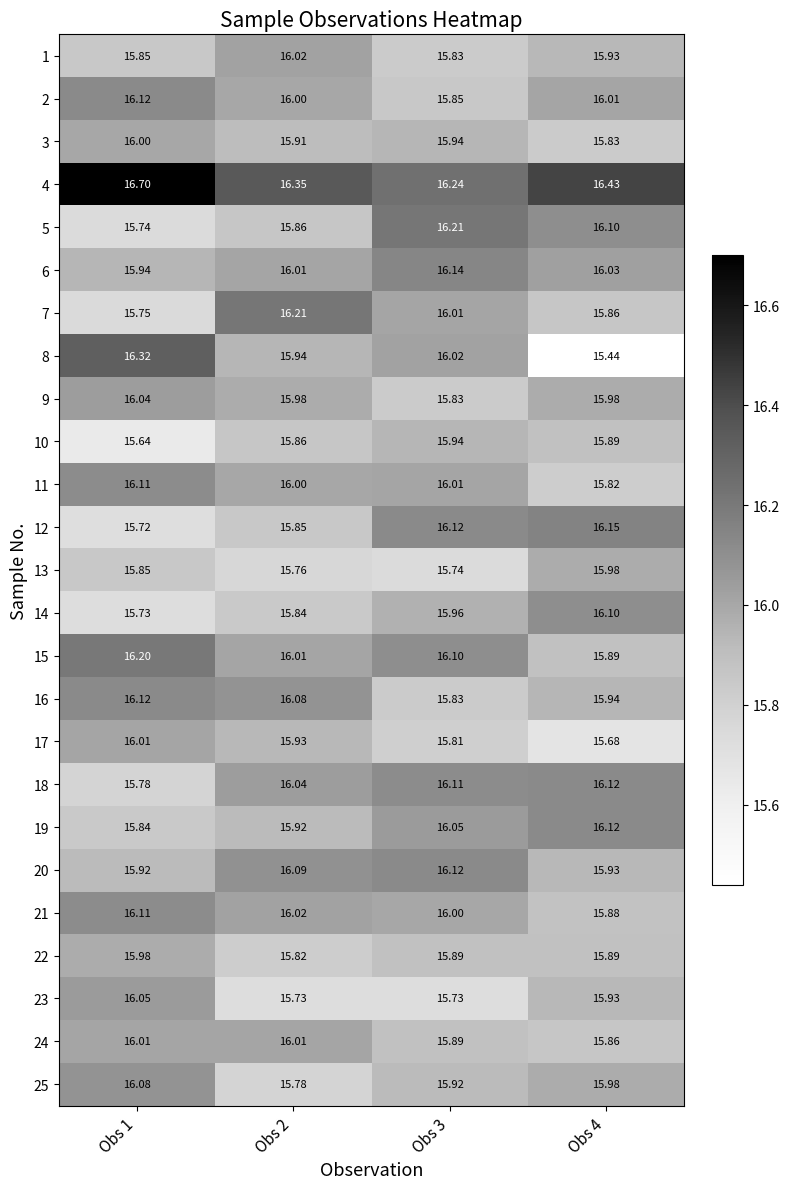

Is the value of 21 at Obs 3 greater than the value of 18 at Obs 1?

Yes